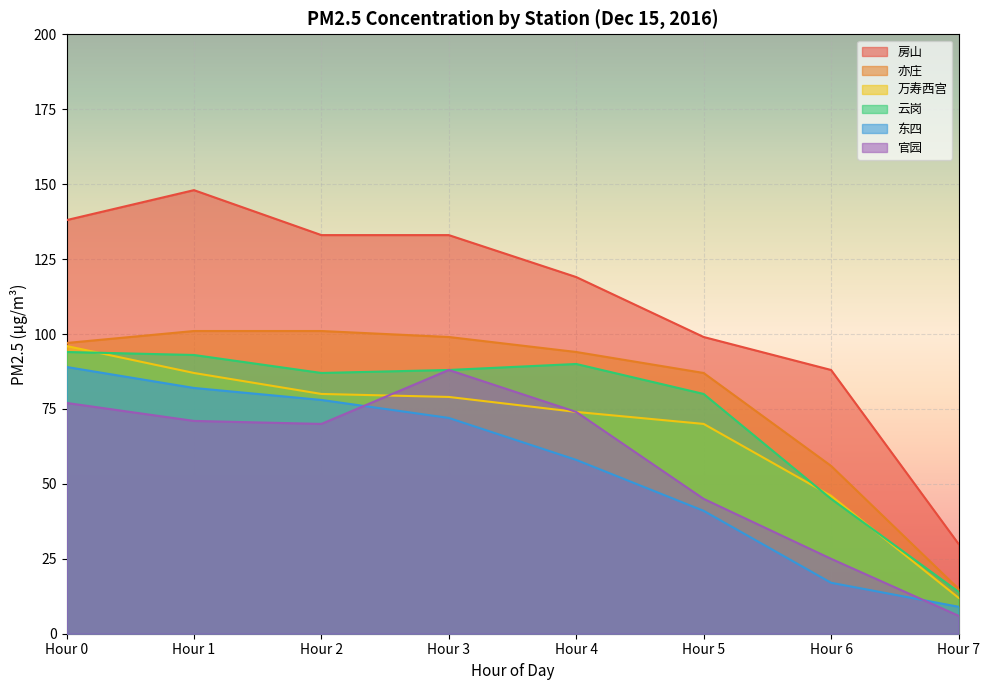

True or false: 房山 and 官园 cross at least once.

False